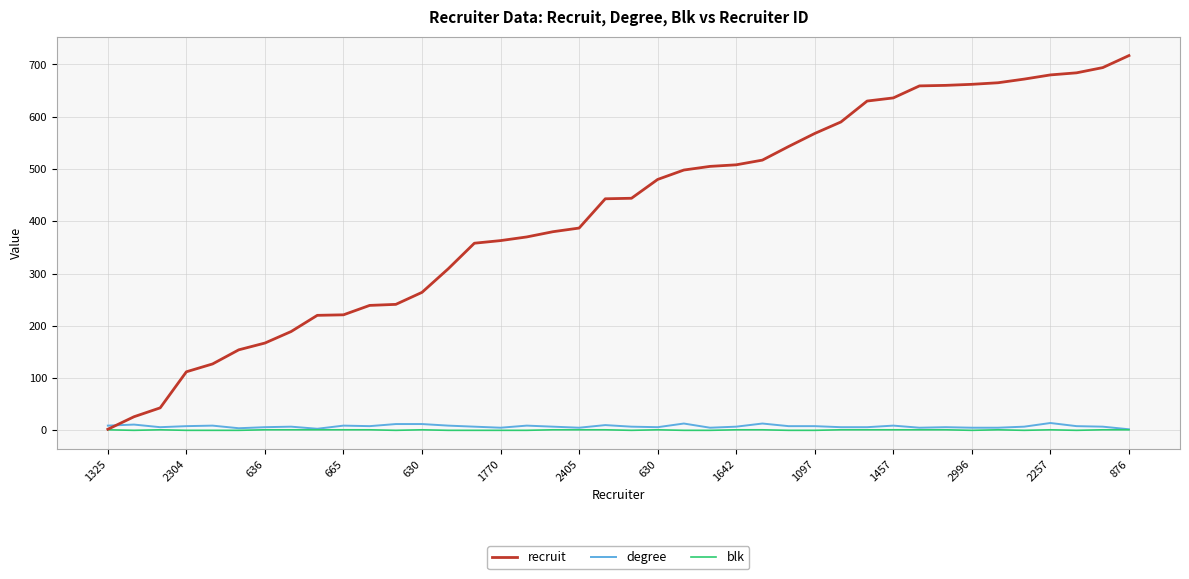

Which series has the largest range (max minus min)?

recruit